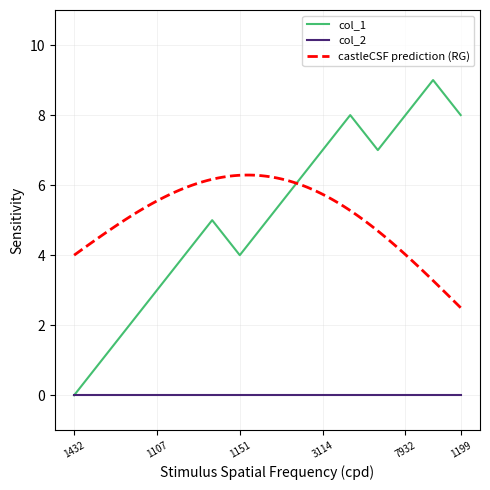

Which category has the highest value across all series?

1567805108